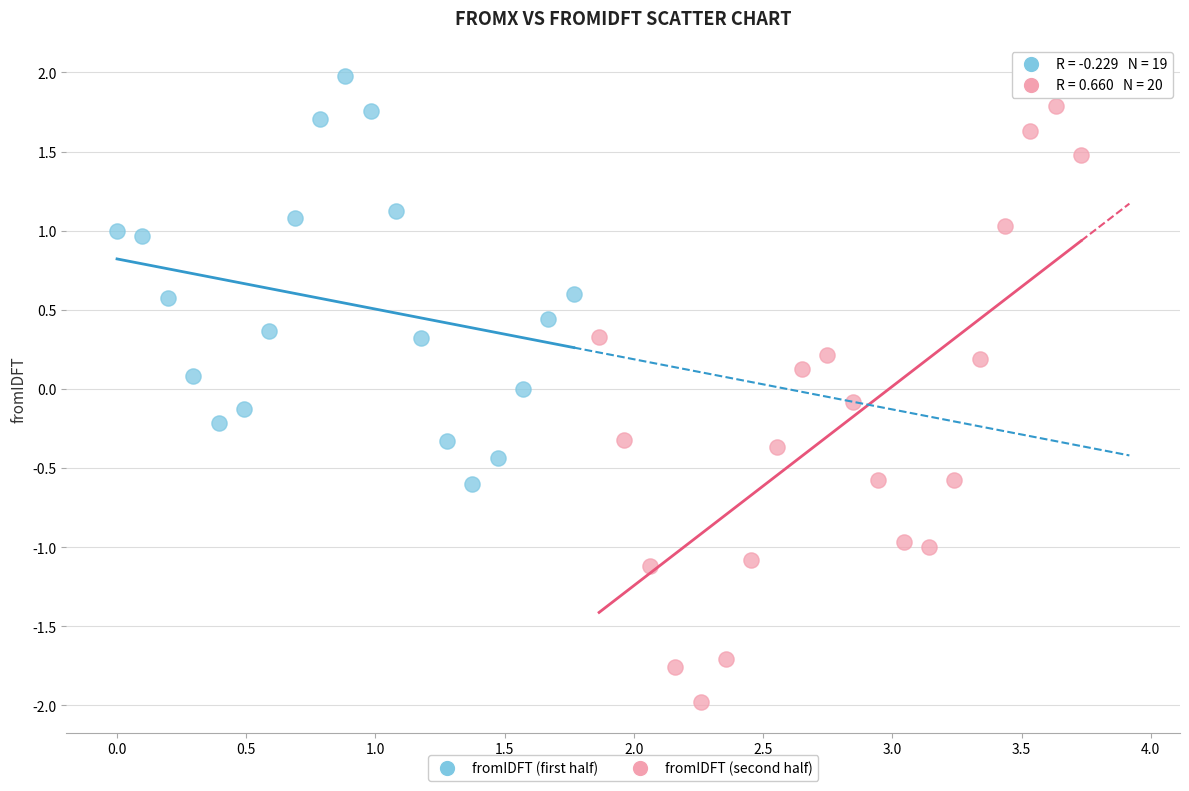

Which series has the widest spread of Y values?

fromIDFT (second half)